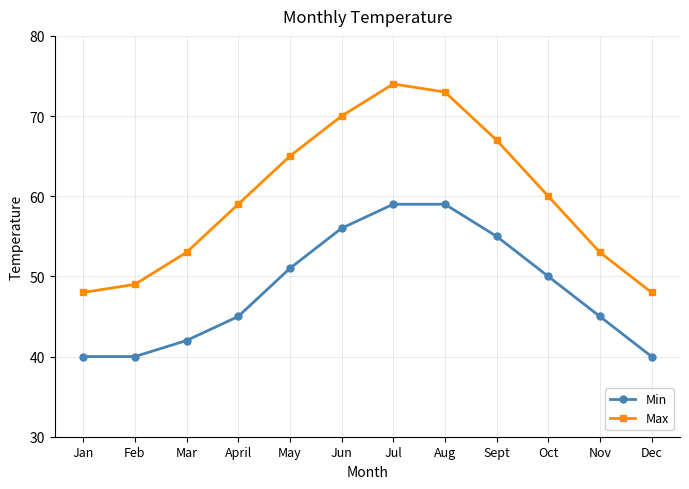

Reading left to right, what are all the values shown in this chart?

Min: Jan=40	Feb=40	Mar=42	April=45	May=51	Jun=56	Jul=59	Aug=59	Sept=55	Oct=50	Nov=45	Dec=40
Max: Jan=48	Feb=49	Mar=53	April=59	May=65	Jun=70	Jul=74	Aug=73	Sept=67	Oct=60	Nov=53	Dec=48